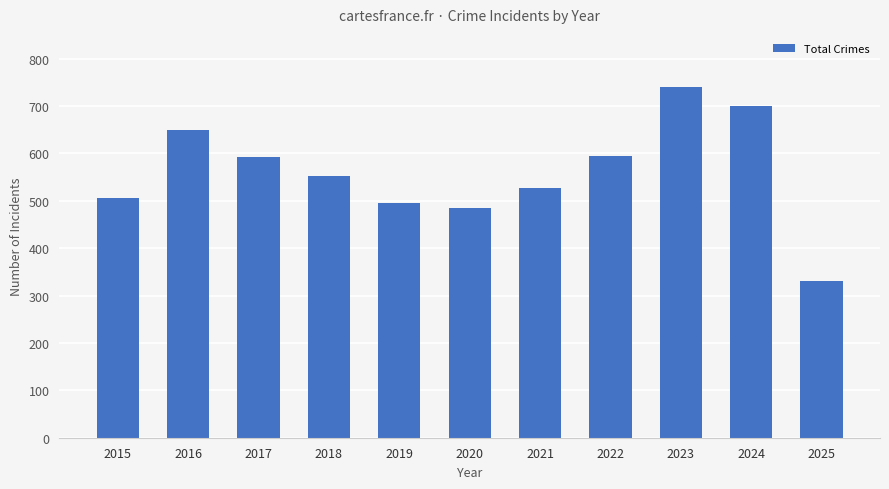

What is the minimum value shown in the chart?

330